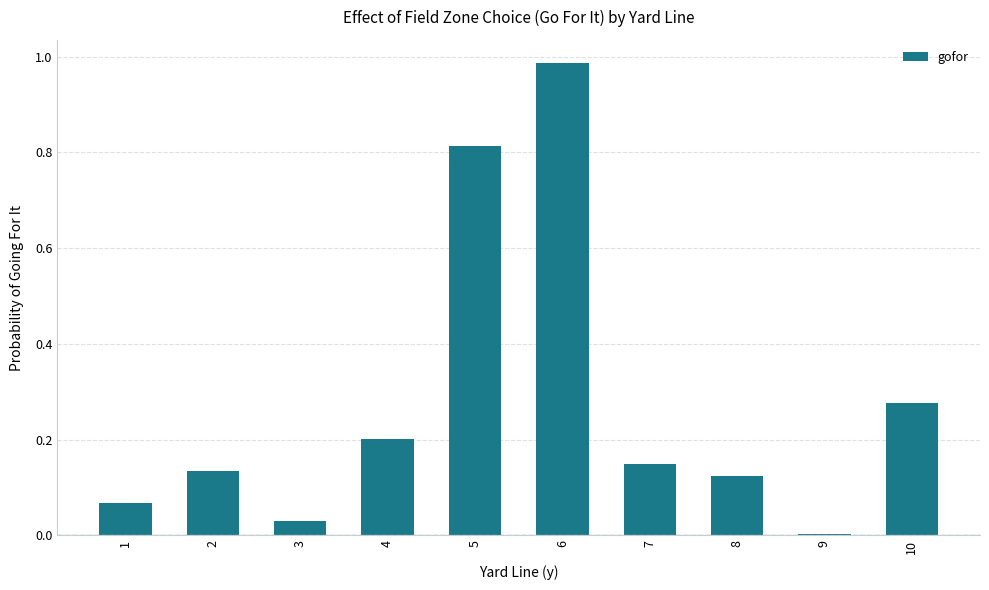

Which has a higher value, 6 or 1?

6